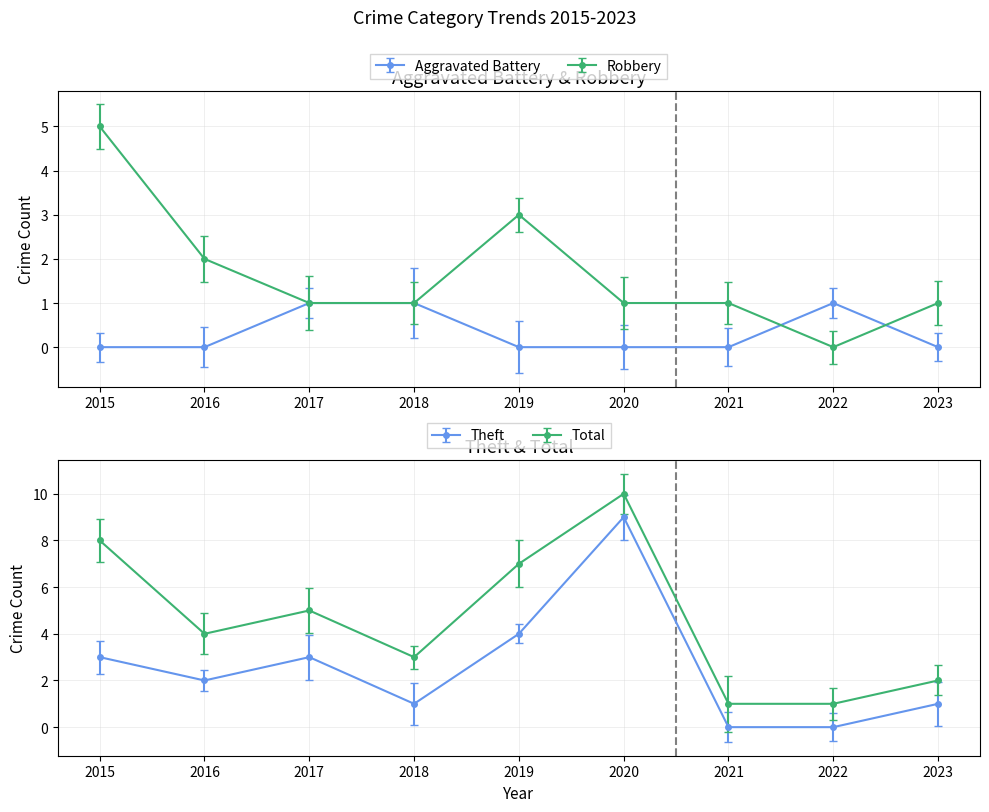

Between 2015 and 2023, which series saw the biggest shift?

Total